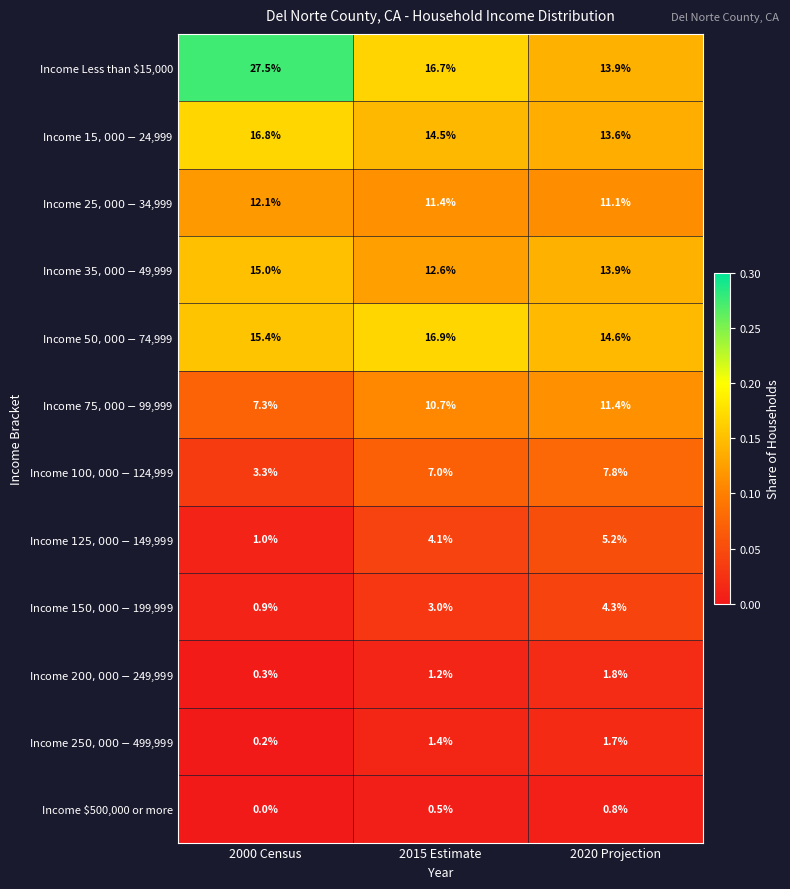

Which series has the largest total across all categories?

Income Less than $15,000